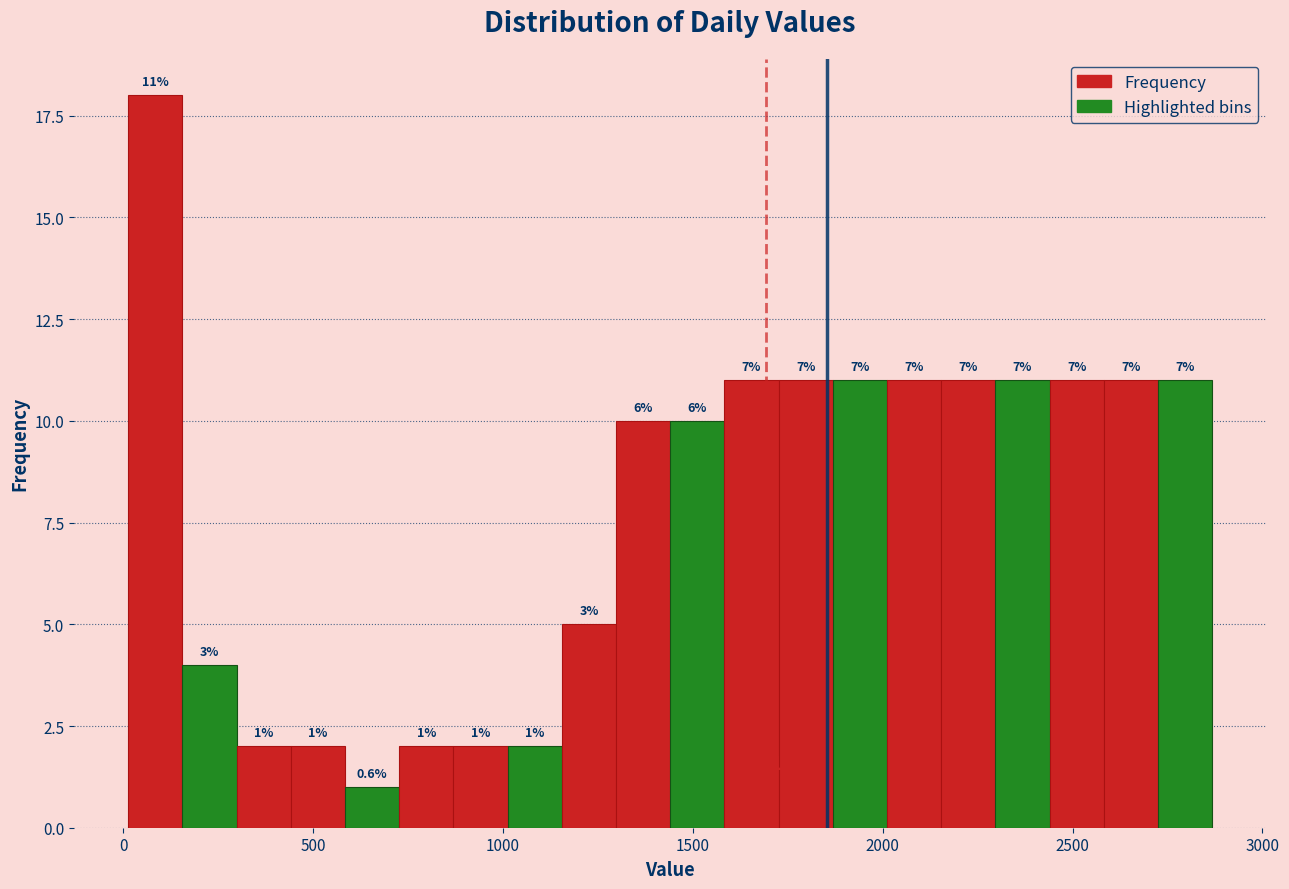

Around what value on the x-axis is the tallest bar? Give the approximate position of its centre, as read against the axis.

100